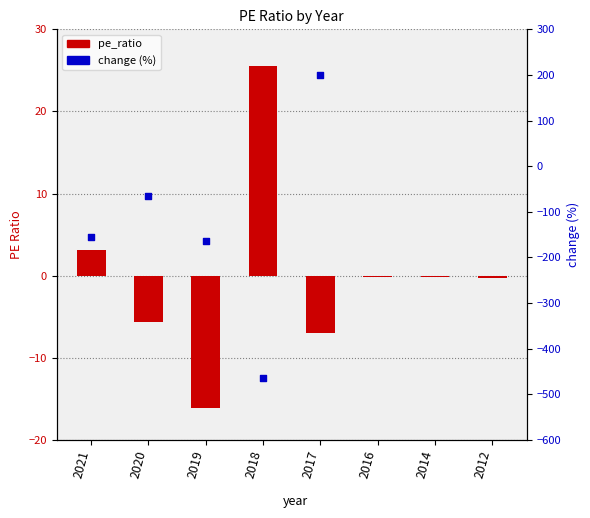

Which has a higher value, 2021 or 2020?

2021